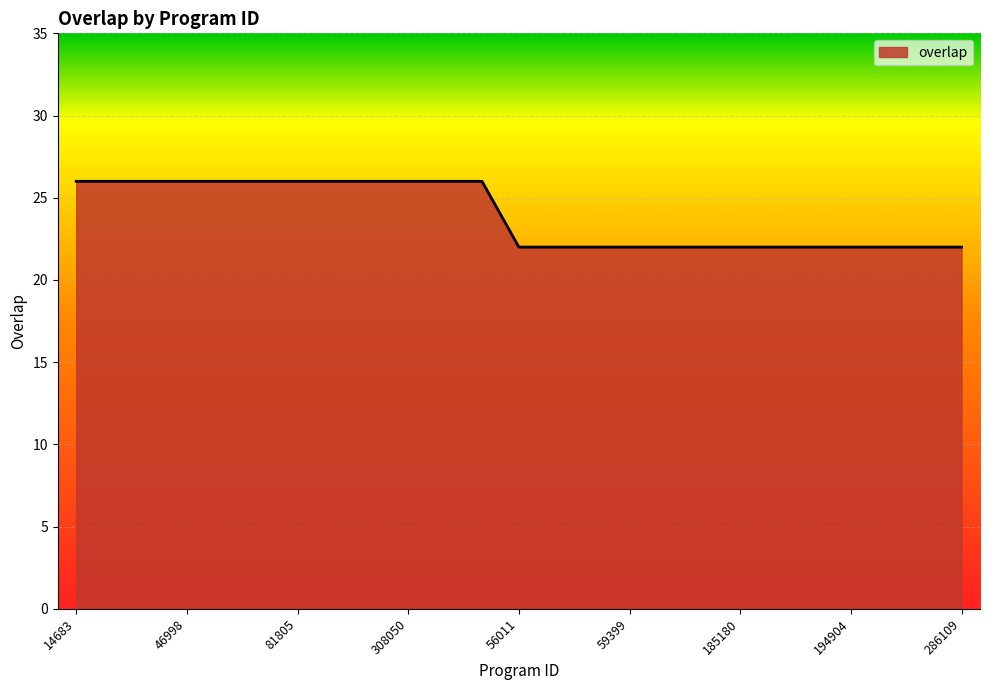

How many lines are shown in the chart?

1